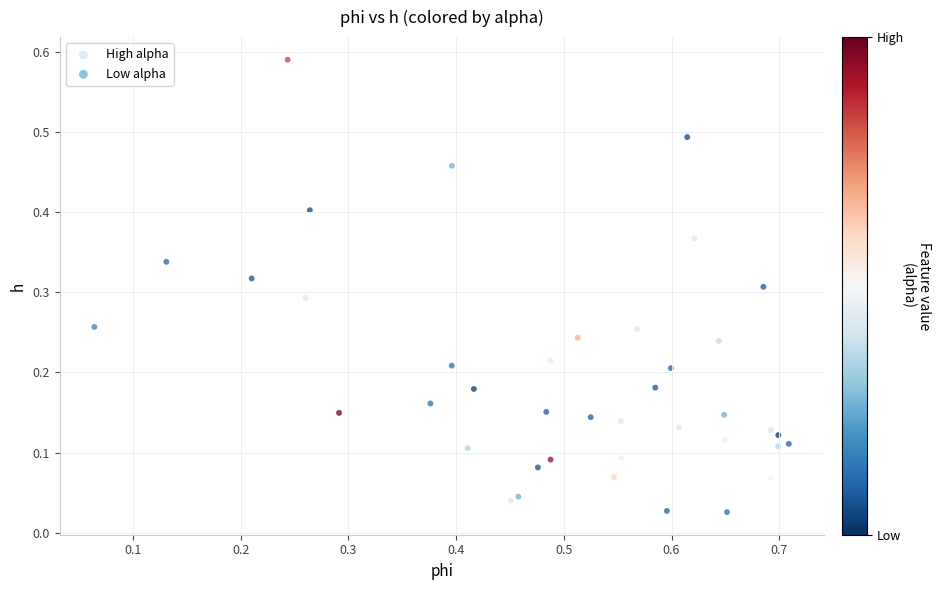

Which series contains the highest Y value?

High alpha